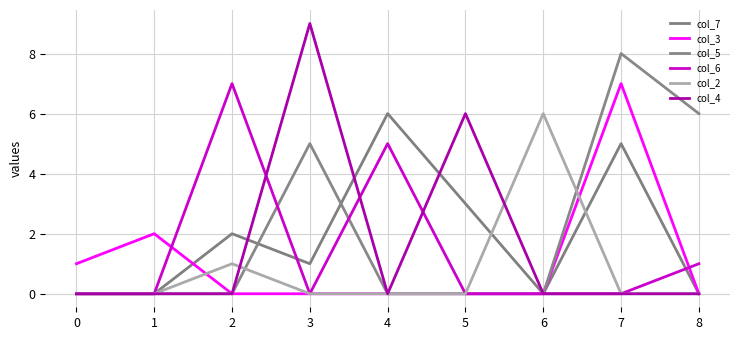

Between 8 and 0, which is larger?

8